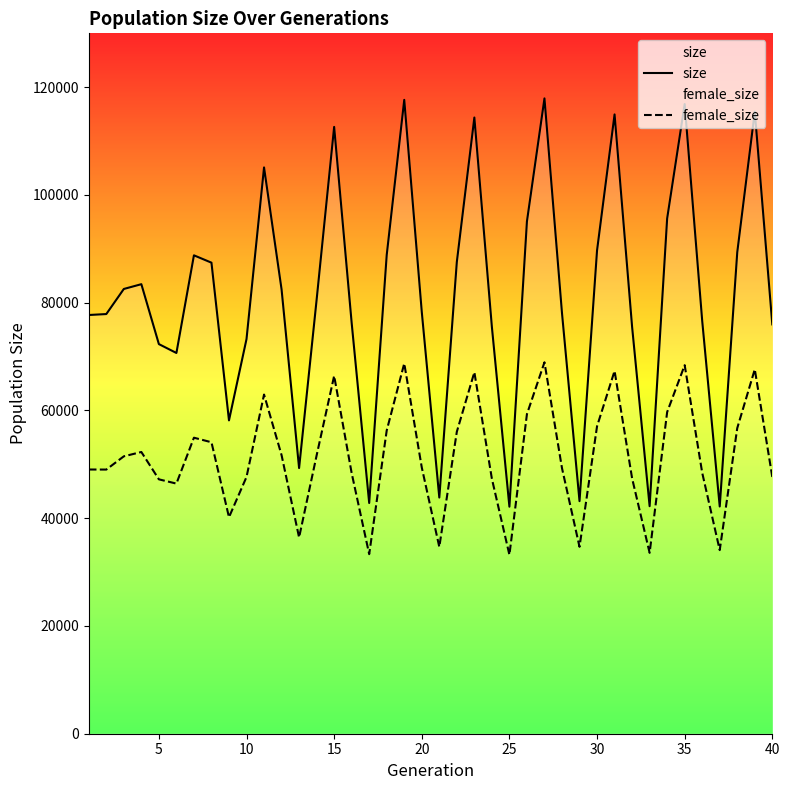

Which series has the largest total across all categories?

size